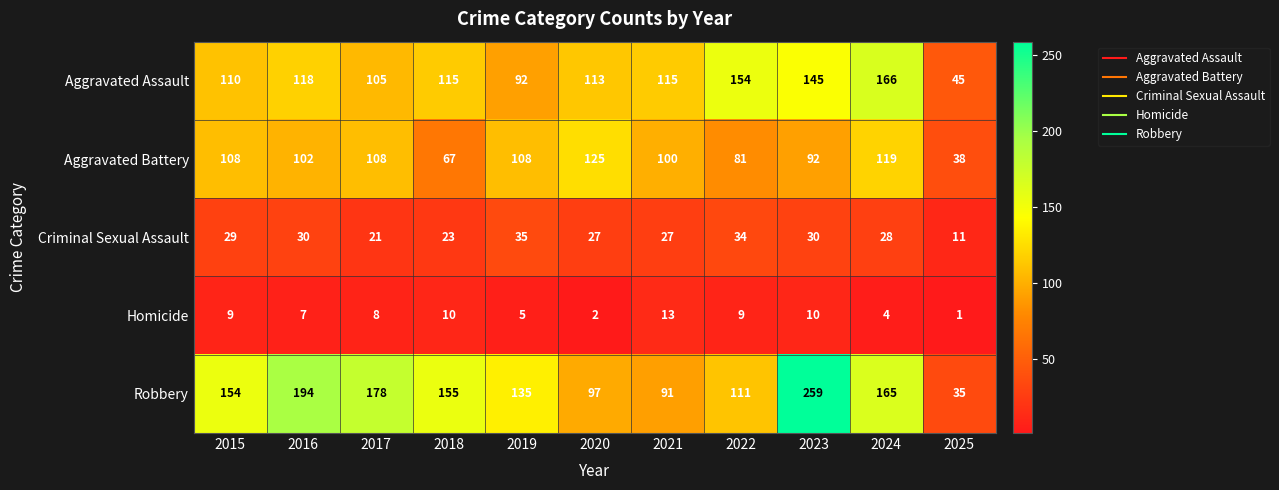

At which category does the chart reach its peak across all series?

2023